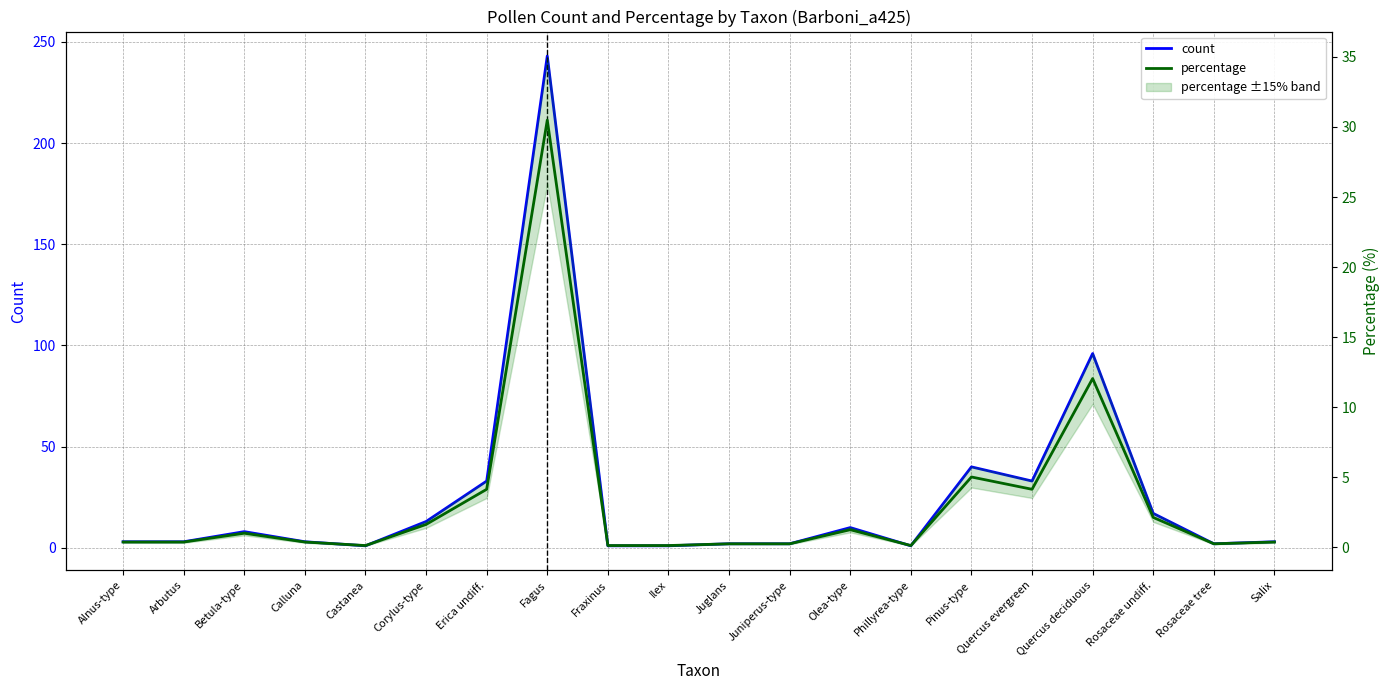

Reading left to right, what are all the values shown in this chart?

count: 3.0	3.0	8.0	3.0	1.0	13.0	33.0	243.0	1.0	1.0	2.0	2.0	10.0	1.0	40.0	33.0	96.0	17.0	2.0	3.0
percentage: 0.4	0.4	1.0	0.4	0.1	1.6	4.1	30.5	0.1	0.1	0.3	0.3	1.3	0.1	5.0	4.1	12.0	2.1	0.3	0.4